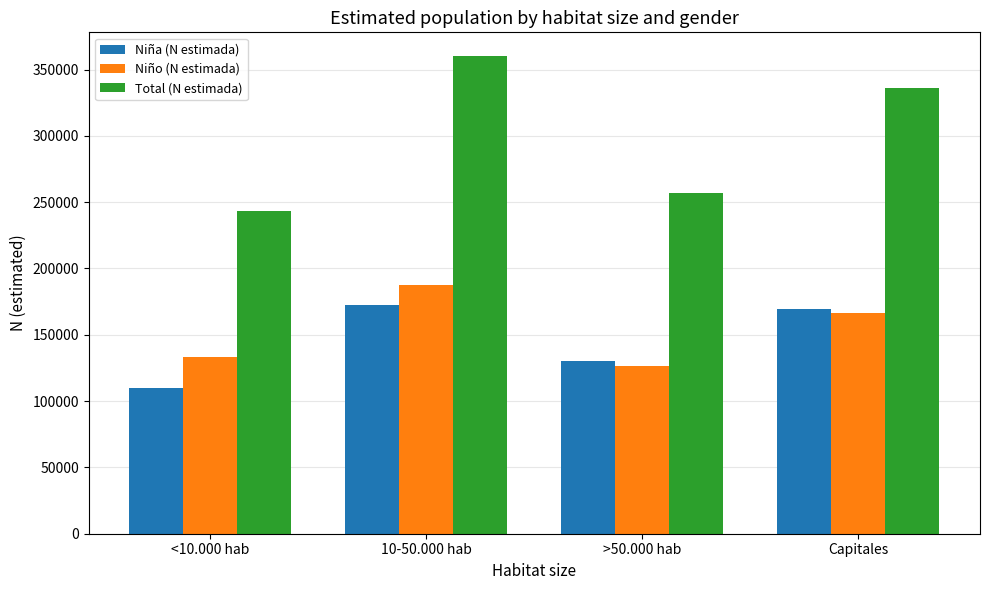

How many bars are there in each group?

3